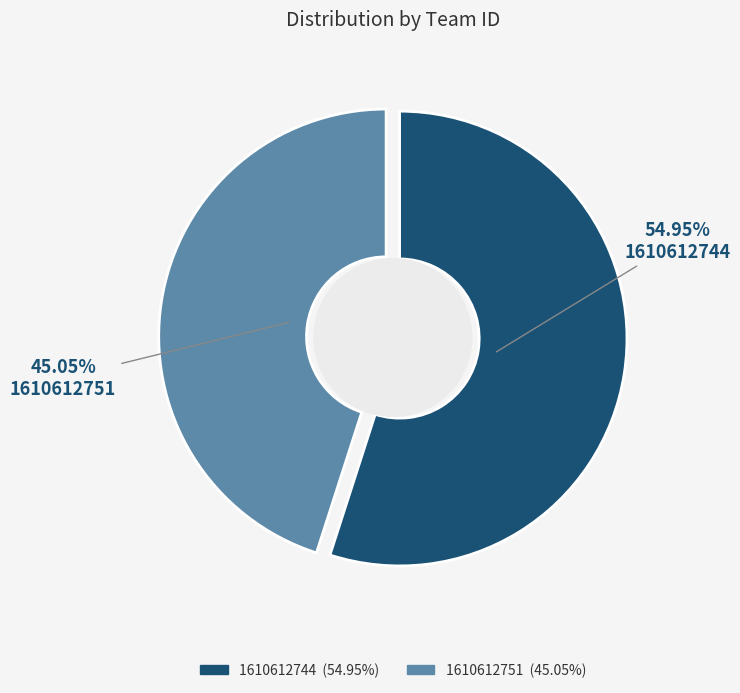

To the nearest percent, what is the difference between the 1610612744 and 1610612751 slice percentages?

10%